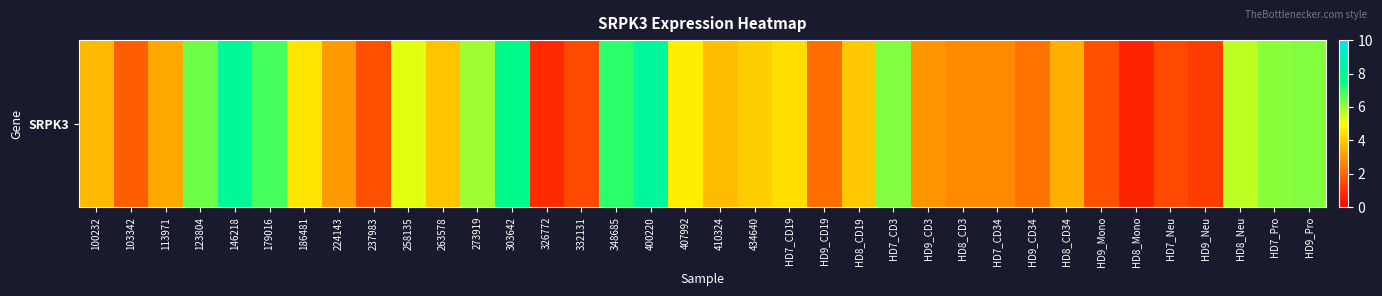

What value does the data have at HD8_CD19?

3.9